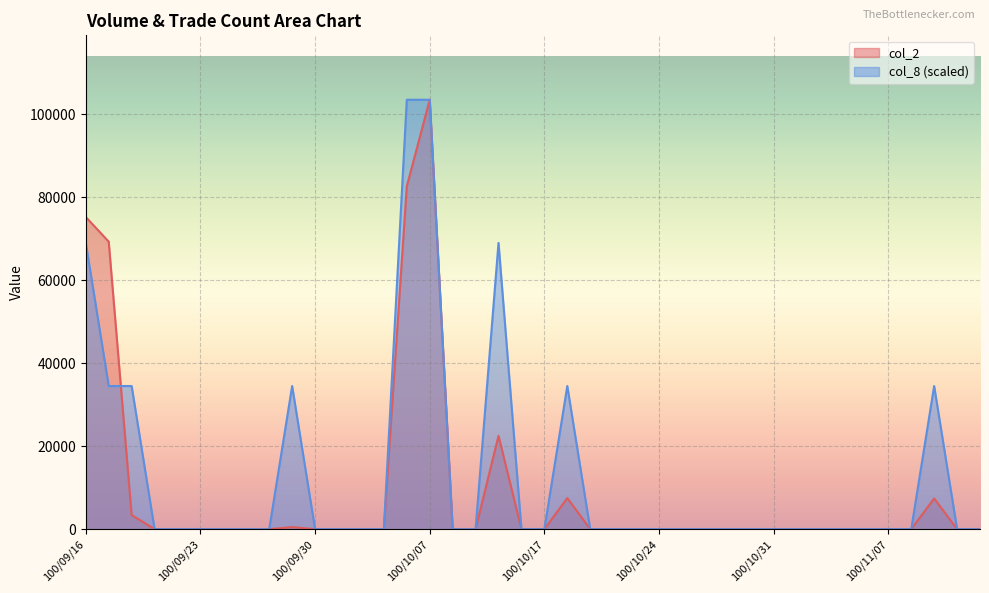

What is the label of the 27th point from the right?

100/10/05